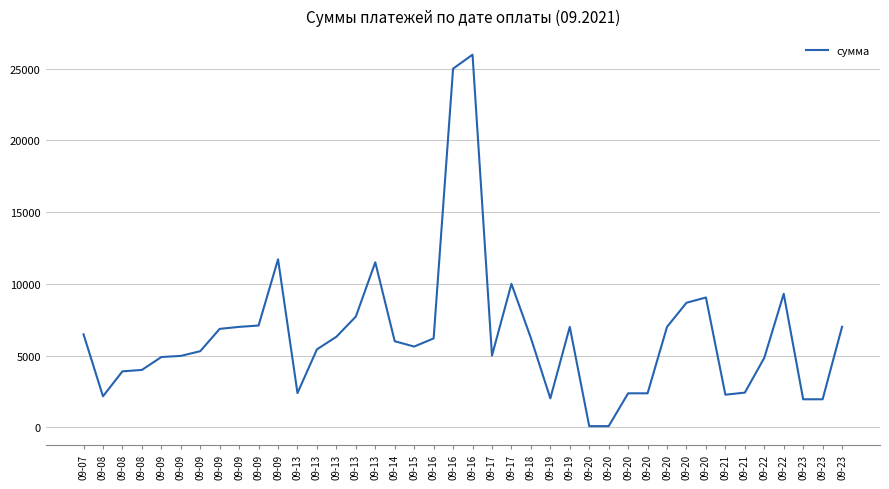

The chart shows a value of 119.5 at 09-20. True or false?

False